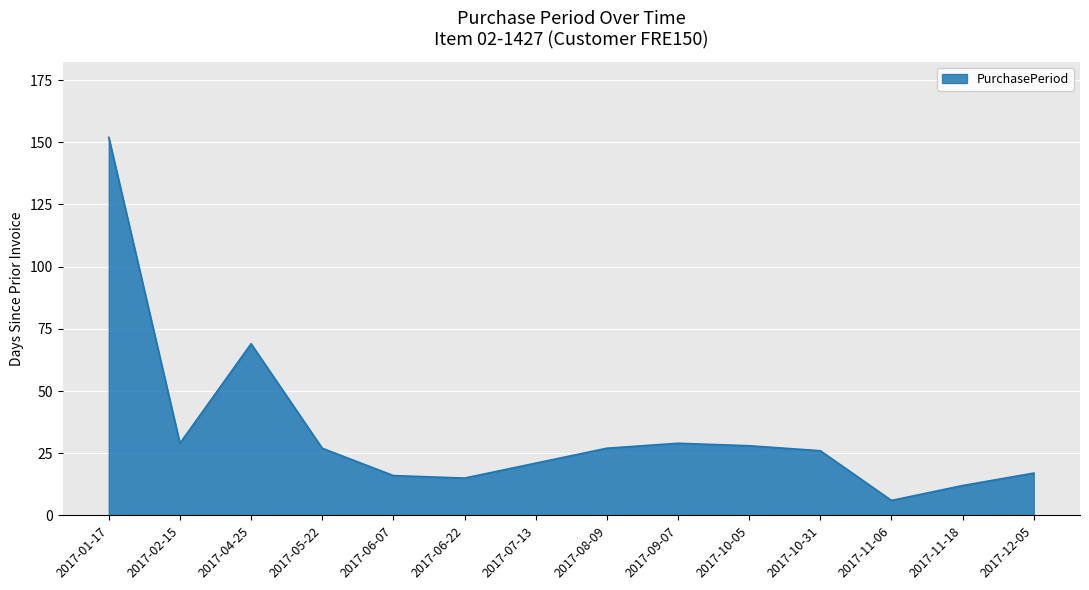

At which label is the value closest to 79?

2017-04-25